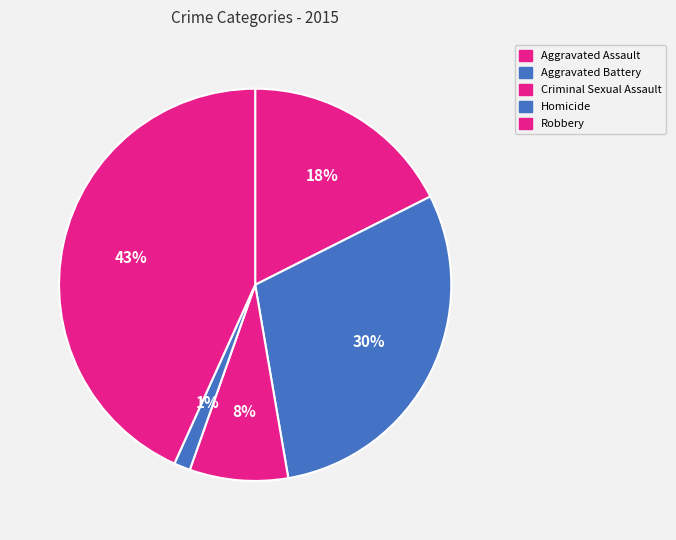

The Robbery slice represents 43% of the pie. True or false?

True